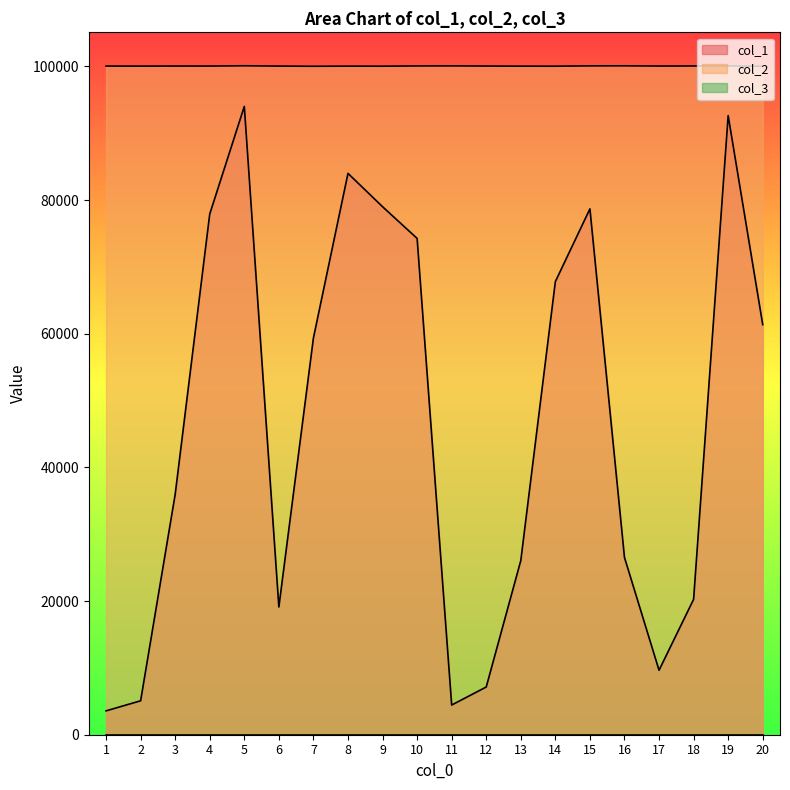

What is the lowest value of the col_2 series?

100000